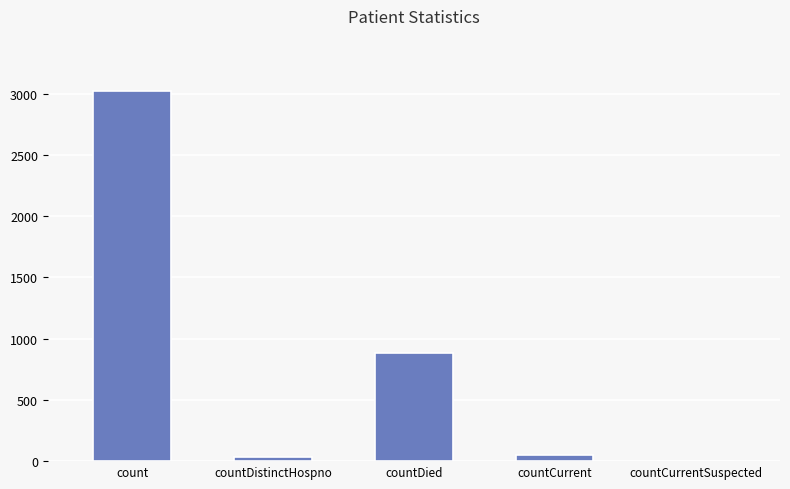

True or false: the data shows 4457 at count.

False